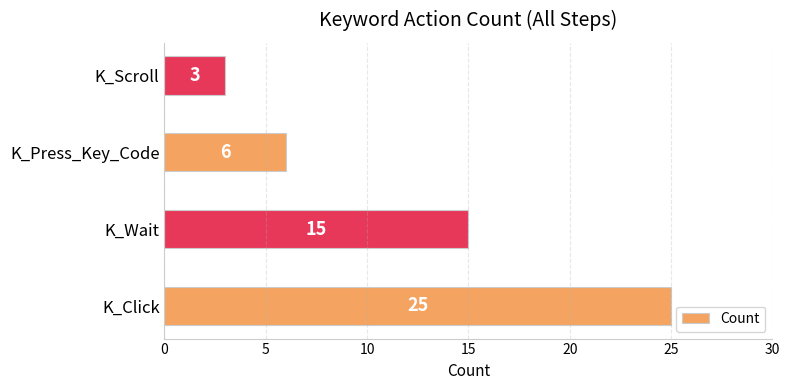

Rank the categories by value from highest to lowest.

K_Click, K_Wait, K_Press_Key_Code, K_Scroll